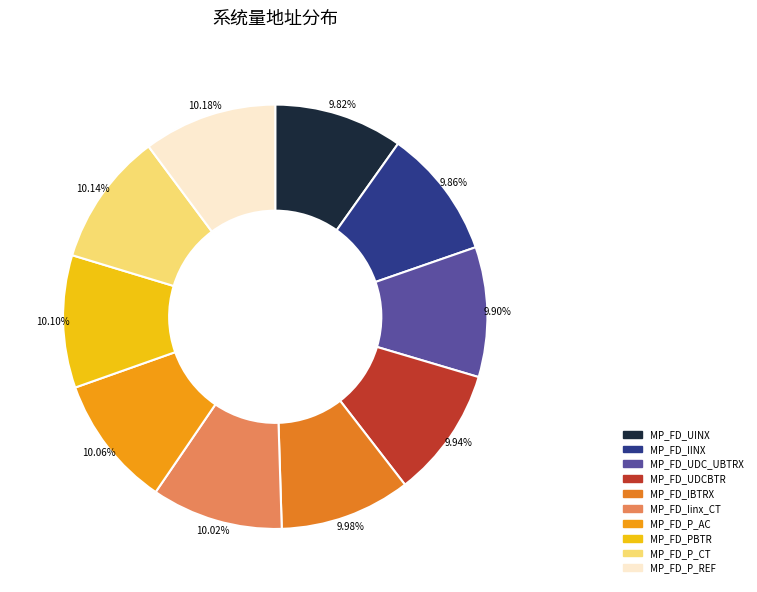

Is there a majority slice in this chart?

No